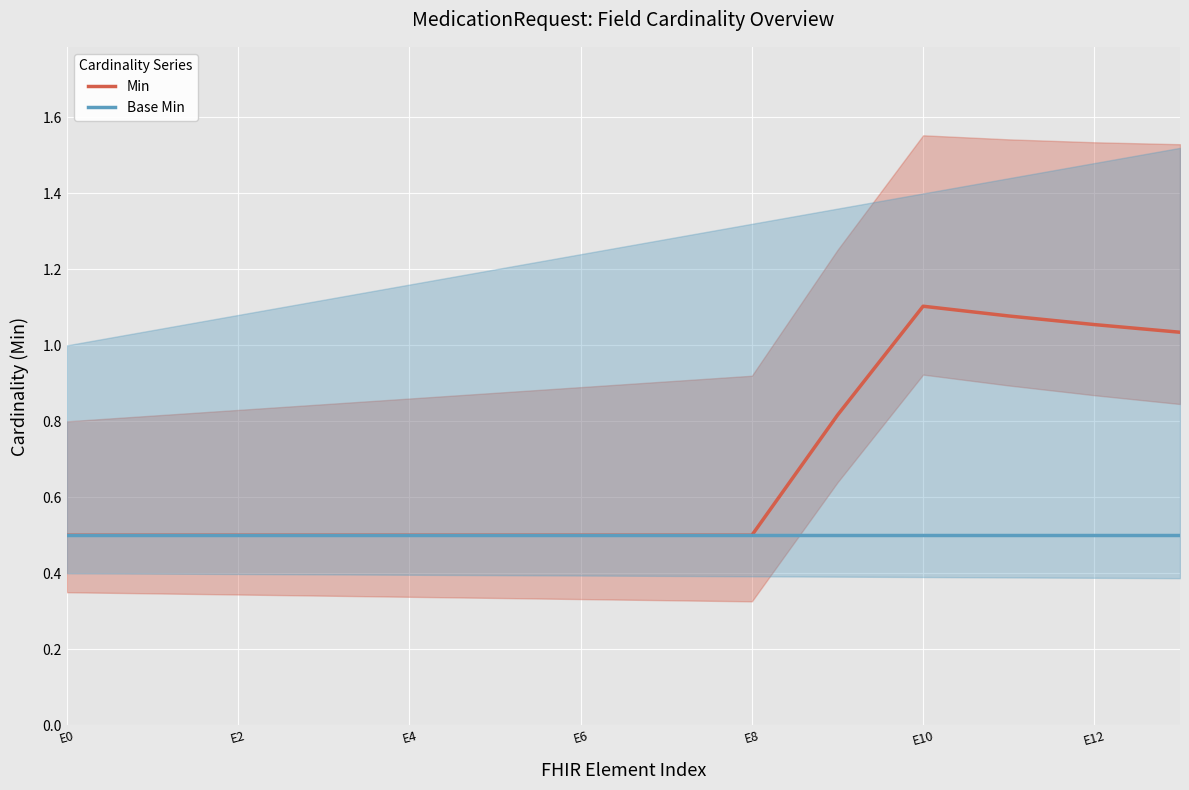

The Base Min series shows 0.8 at E12. True or false?

False